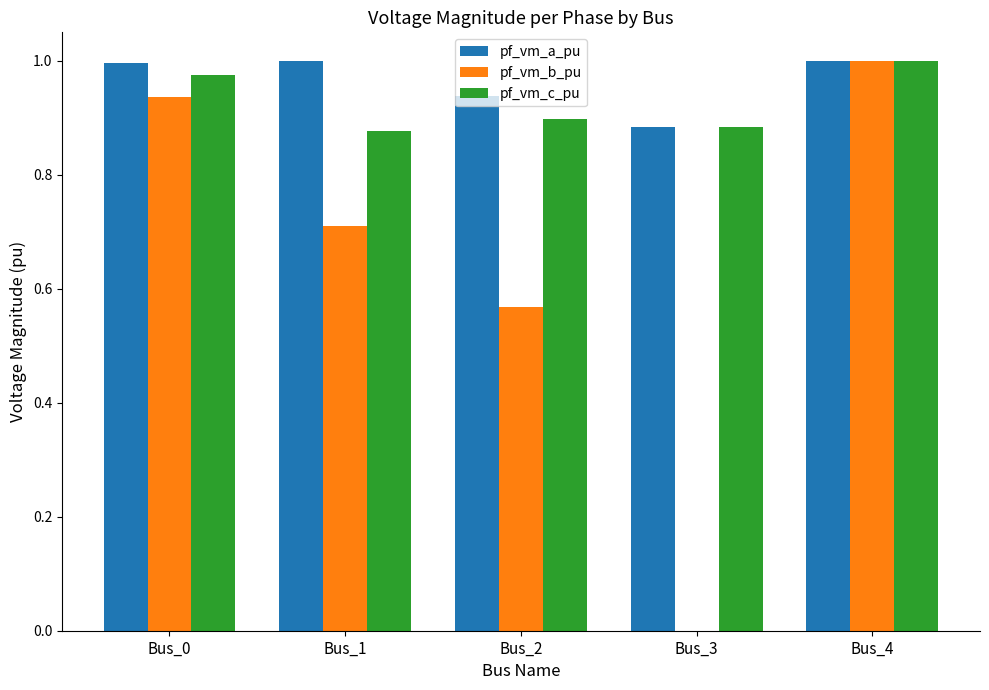

What is the total value across all series at Bus_3?

1.8